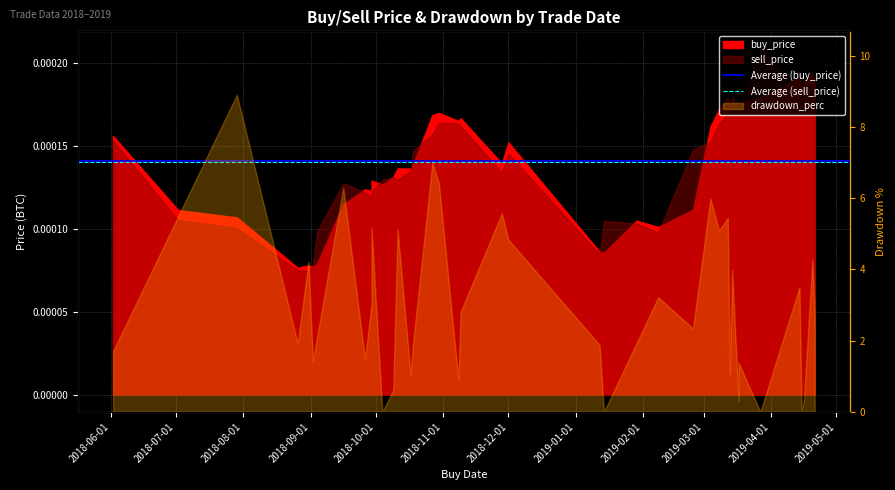

Where is Average (sell_price) nearest to the value 0?

2018-06-01